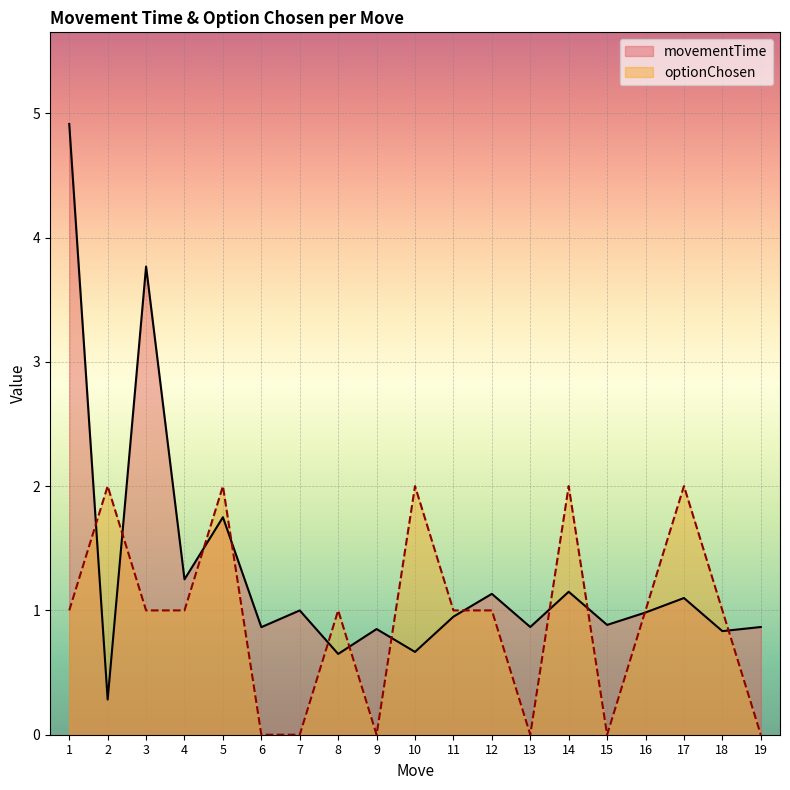

What is the highest value of the movementTime series?

4.9